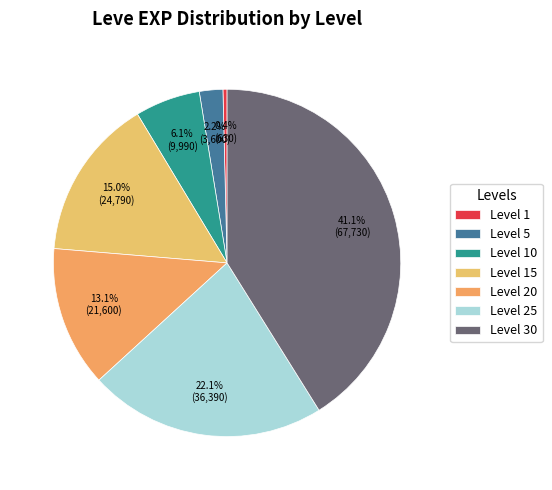

To the nearest percent, what percentage of the pie is Level 25?

22%